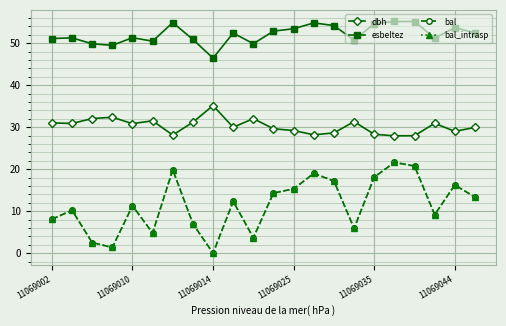

Does the chart have visible grid lines?

Yes